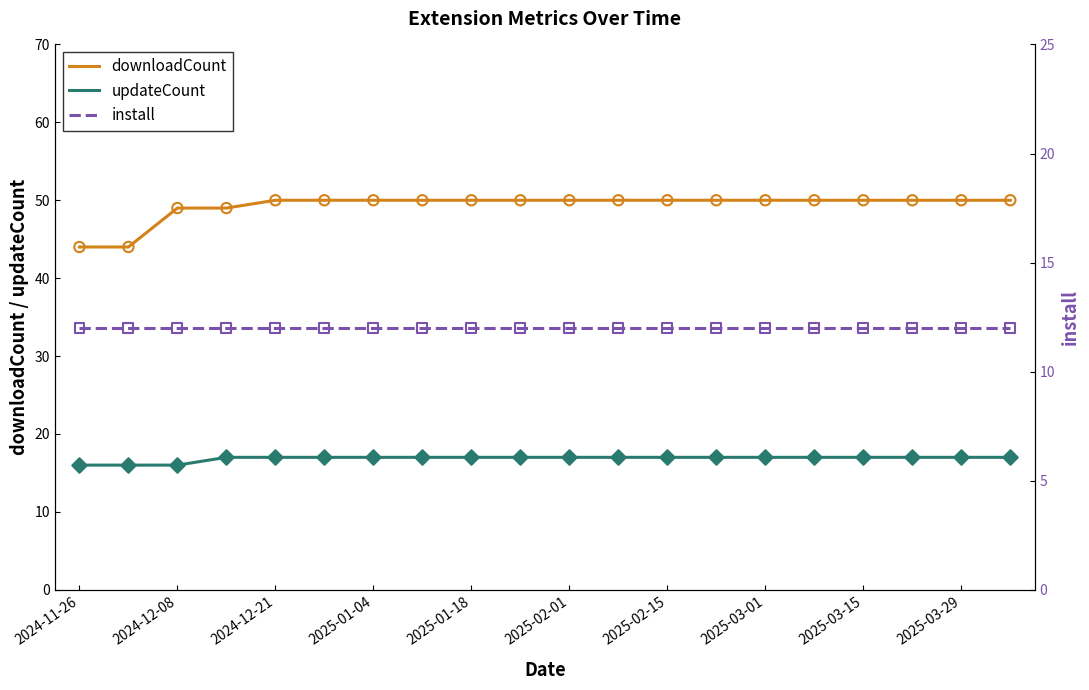

At how many categories does at least one series exceed 23?

20